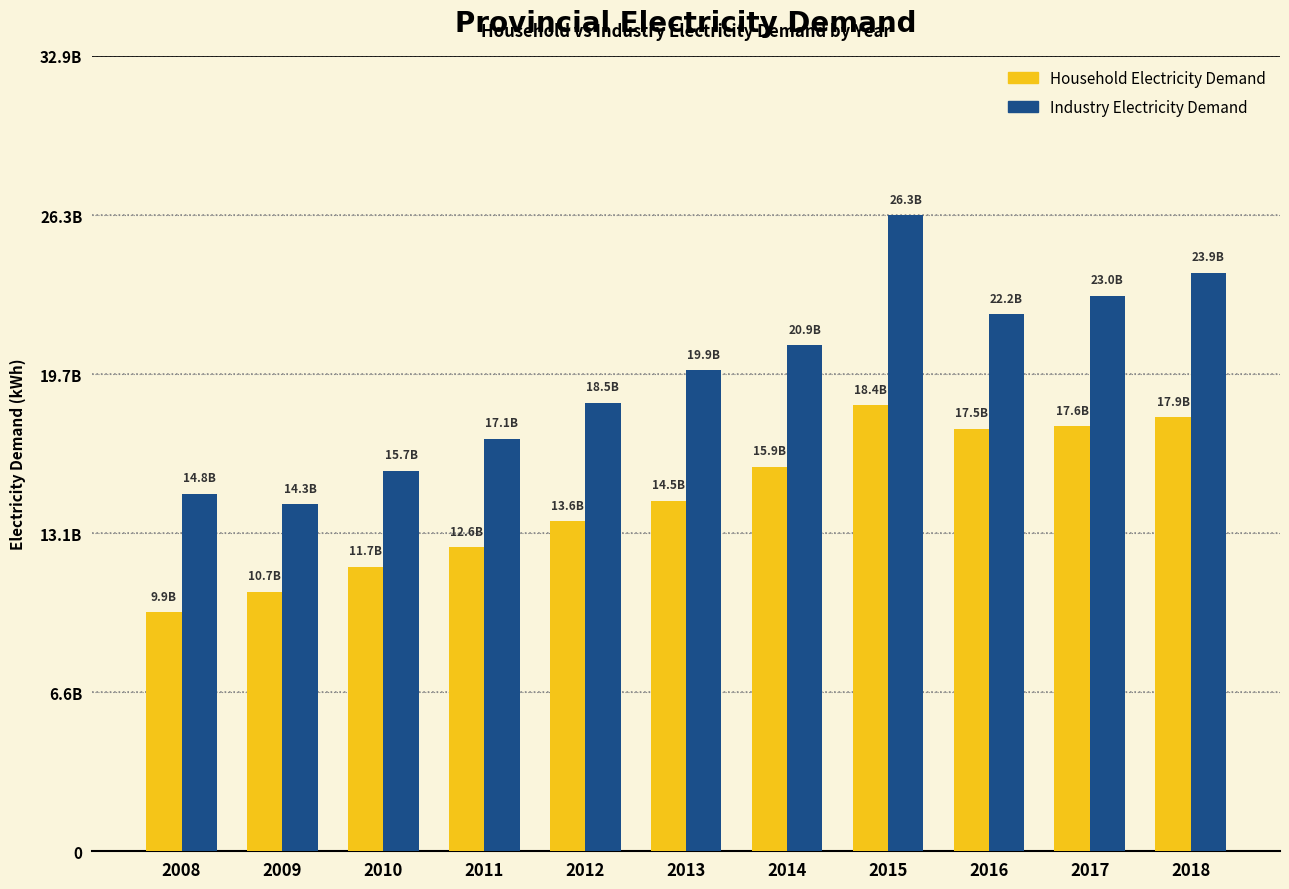

Which series has the widest spread of values?

Industry Electricity Demand